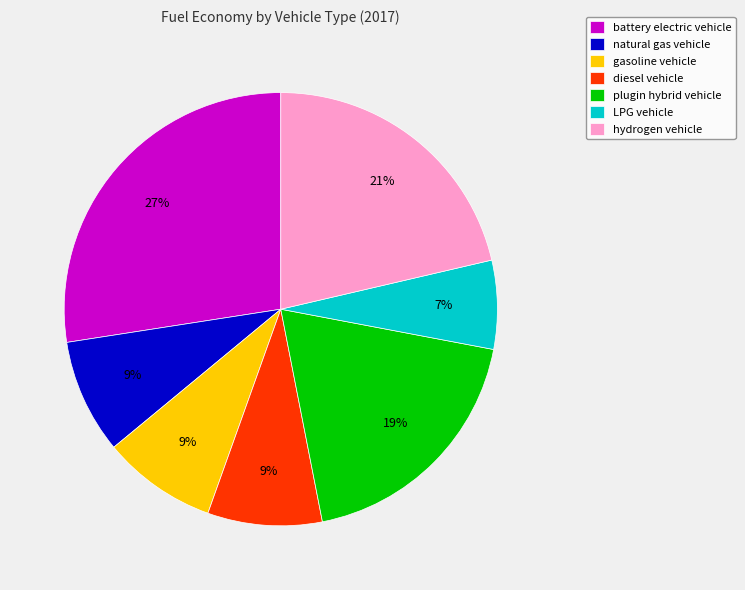

What percentage is the plugin hybrid vehicle slice, to the nearest percent?

19%